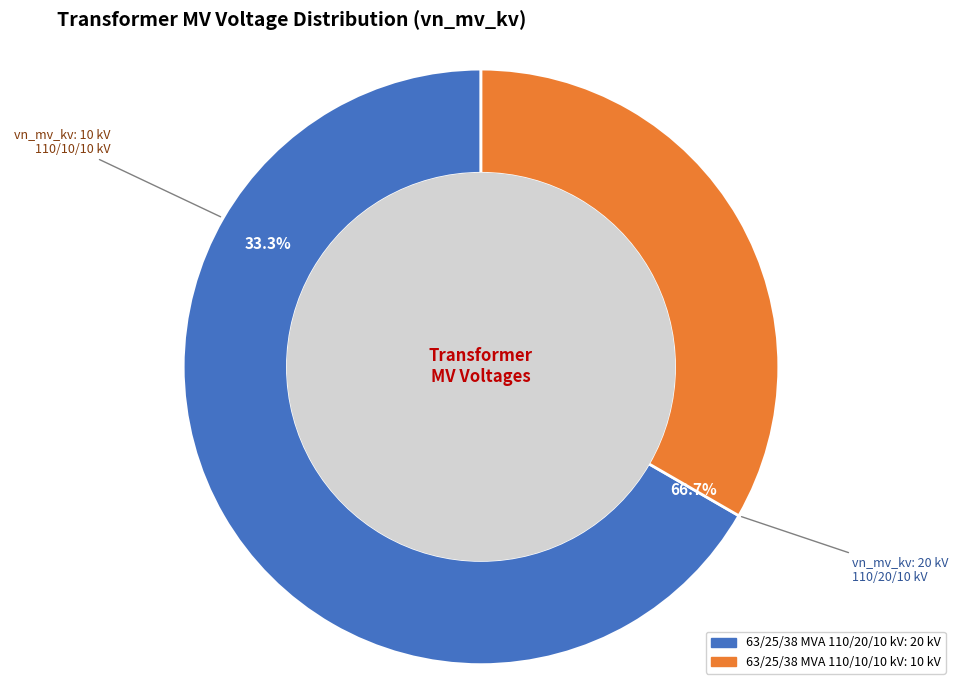

Which slice is the smallest?

63/25/38 MVA 110/10/10 kV